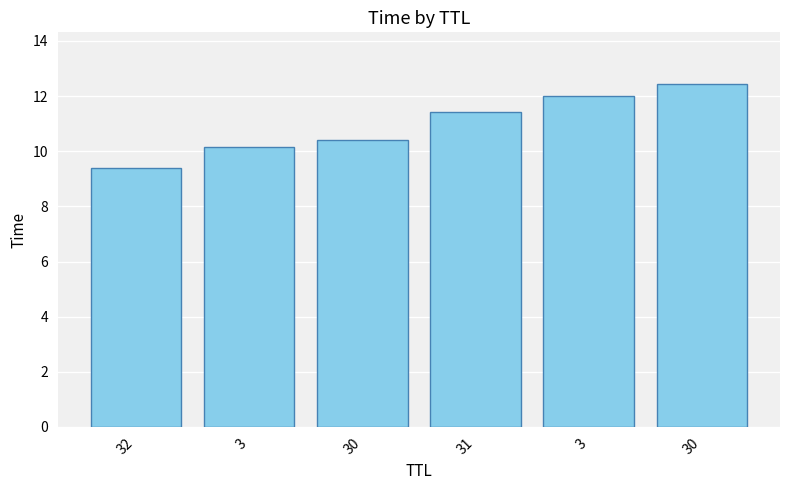

At which label does the data first exceed 11?

31